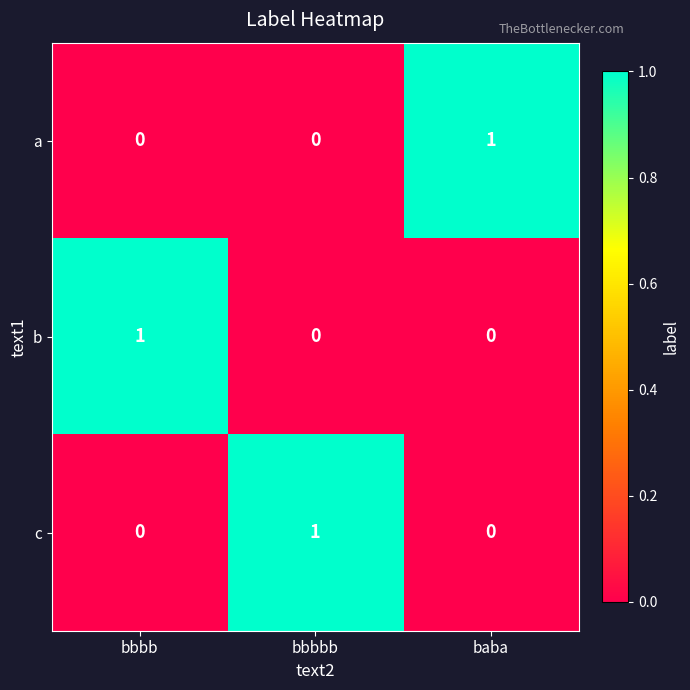

The c series shows 0 at baba. True or false?

True